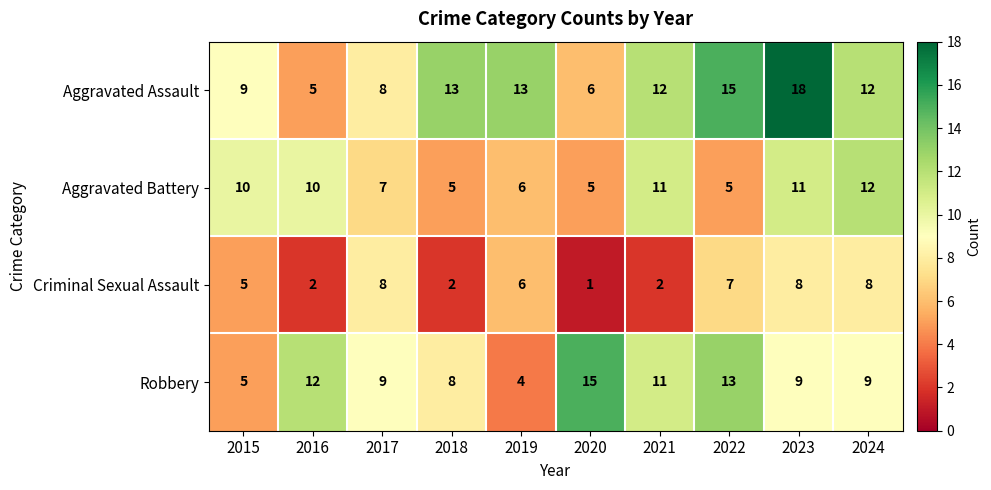

List the series in order of their peak value, lowest first.

Criminal Sexual Assault, Aggravated Battery, Robbery, Aggravated Assault